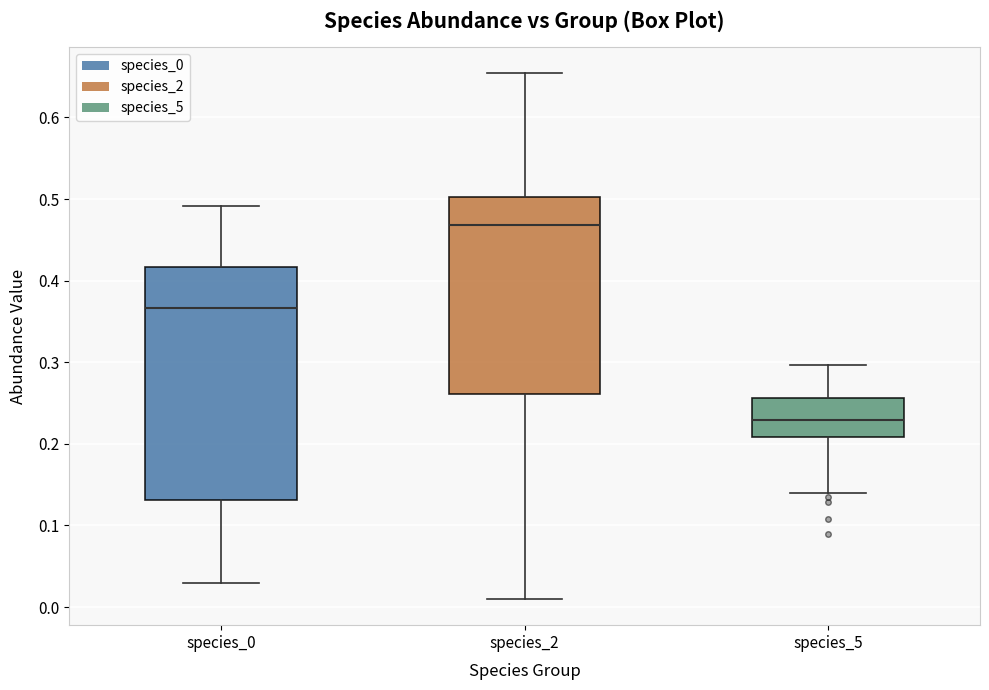

Which box's median line is the lowest?

species_5